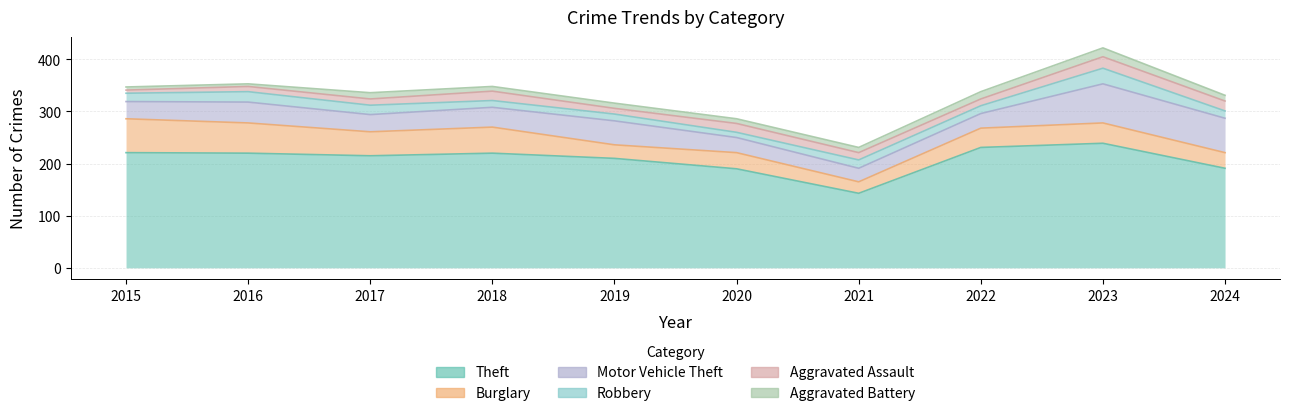

What value does the Burglary series have at 2016, to the nearest 10?

60